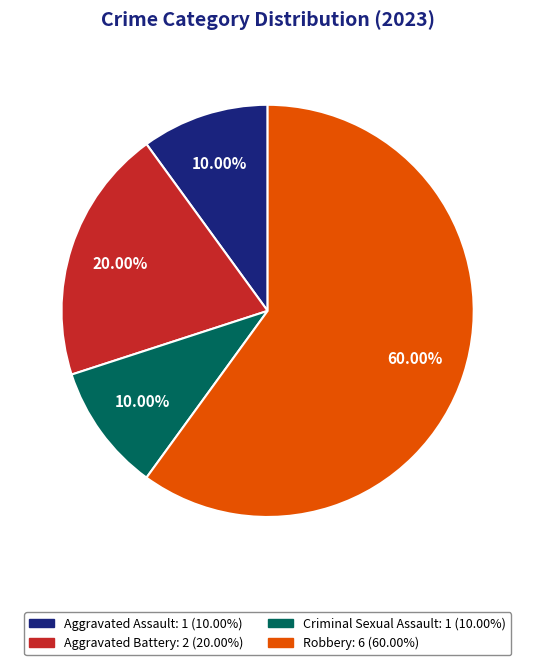

Which slice is the largest?

Robbery